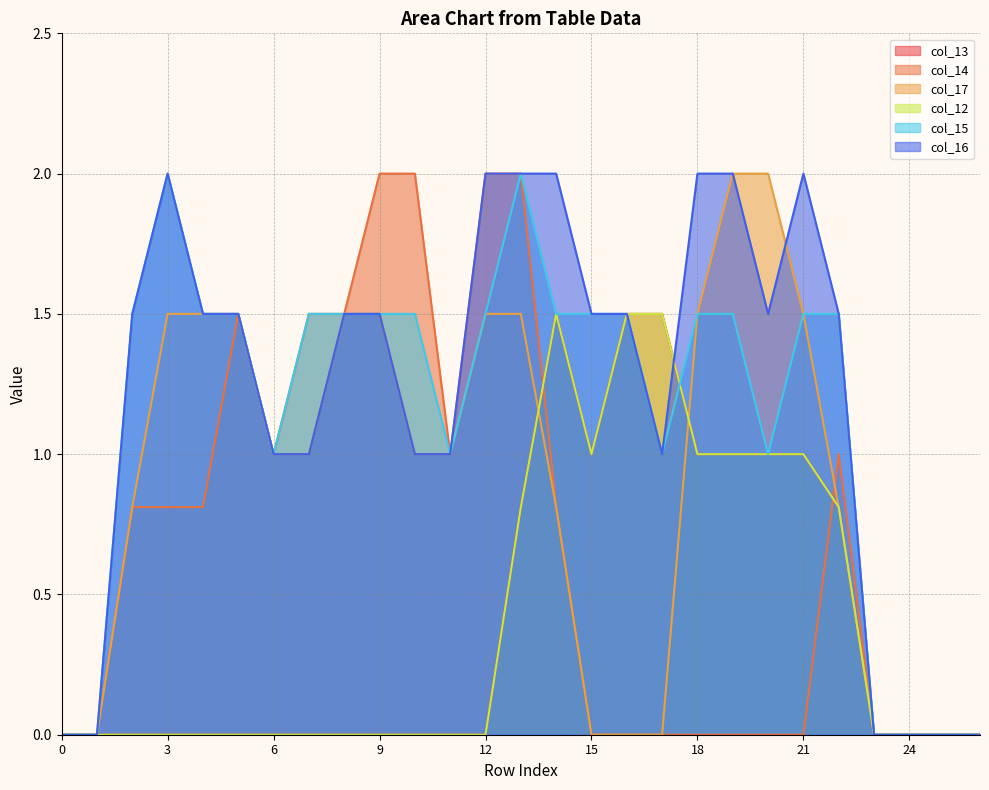

Between which two adjacent categories do col_16 and col_12 first intersect?

17 and 18